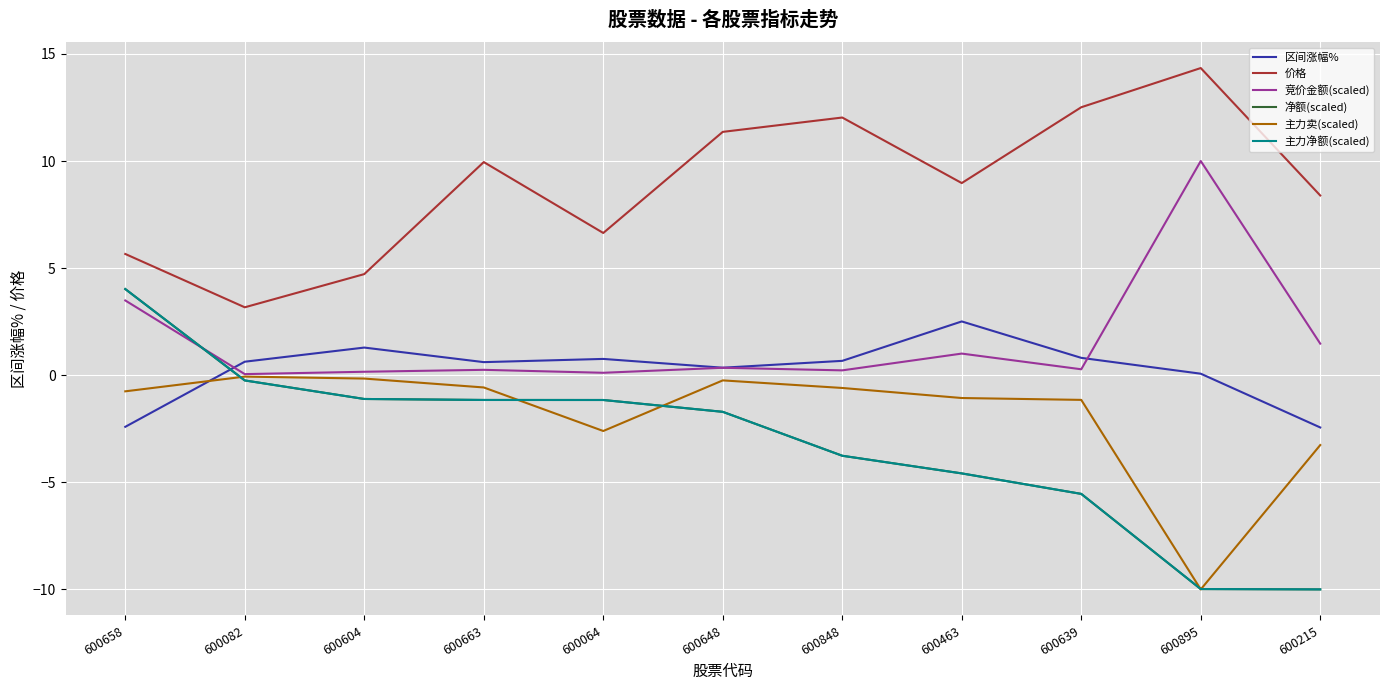

At how many categories does at least one series exceed 14?

1